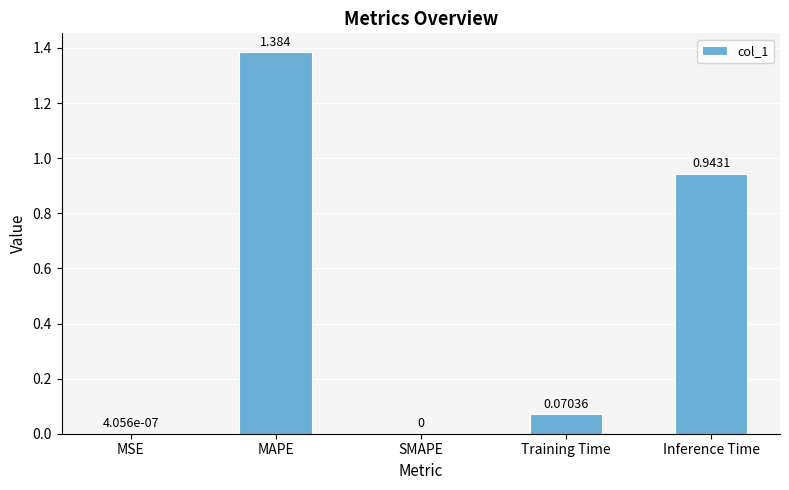

What is the change in value from SMAPE to Inference Time?

+0.9